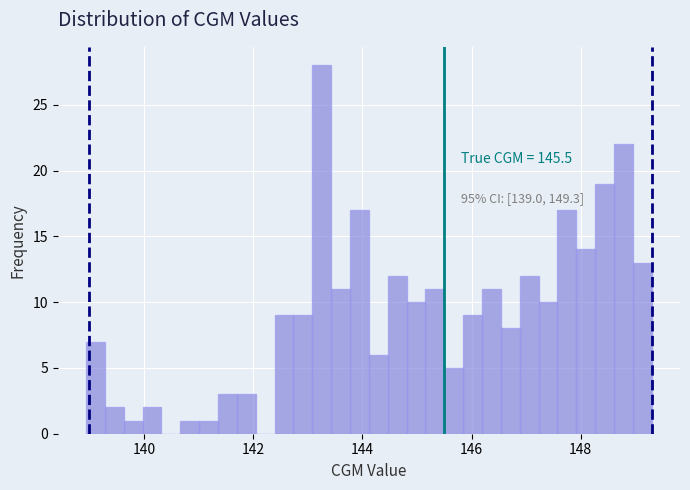

Read against the x-axis, roughly where is the centre of the tallest bar?

143.2